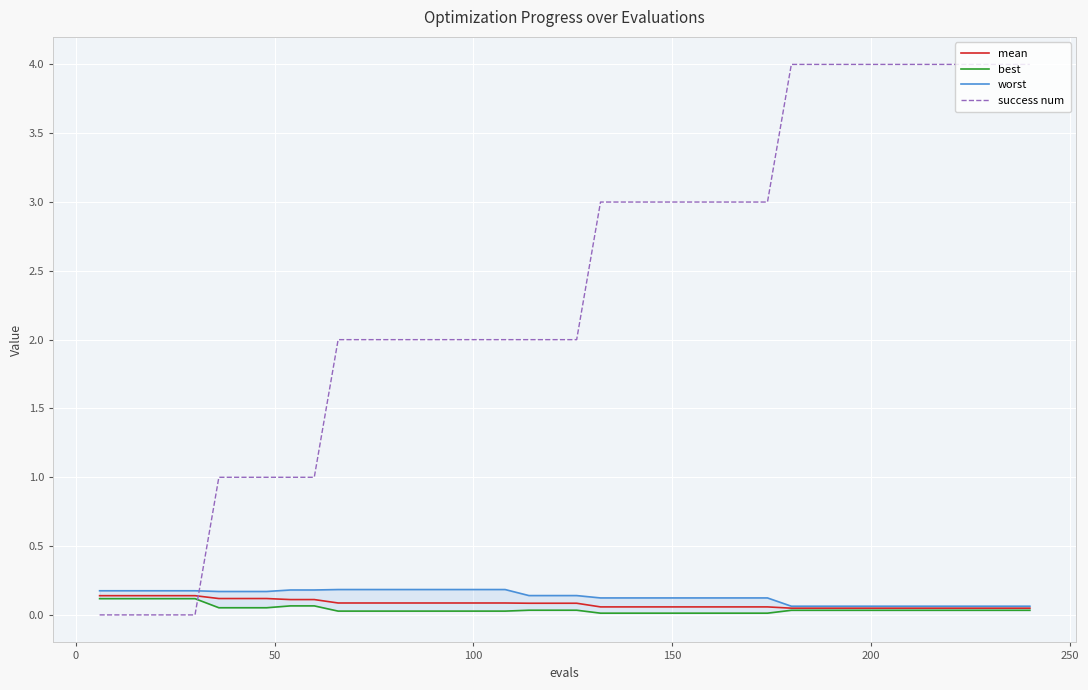

After their last crossing, which series has the higher values: mean or success num?

success num